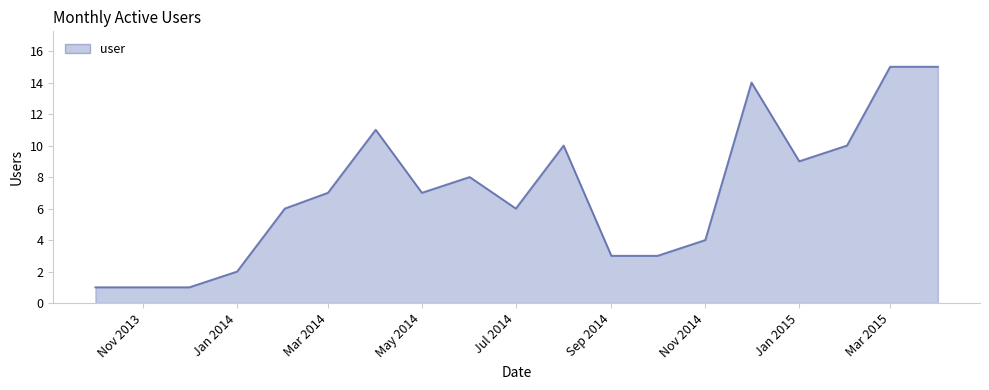

What is the difference between the maximum and minimum values?

14